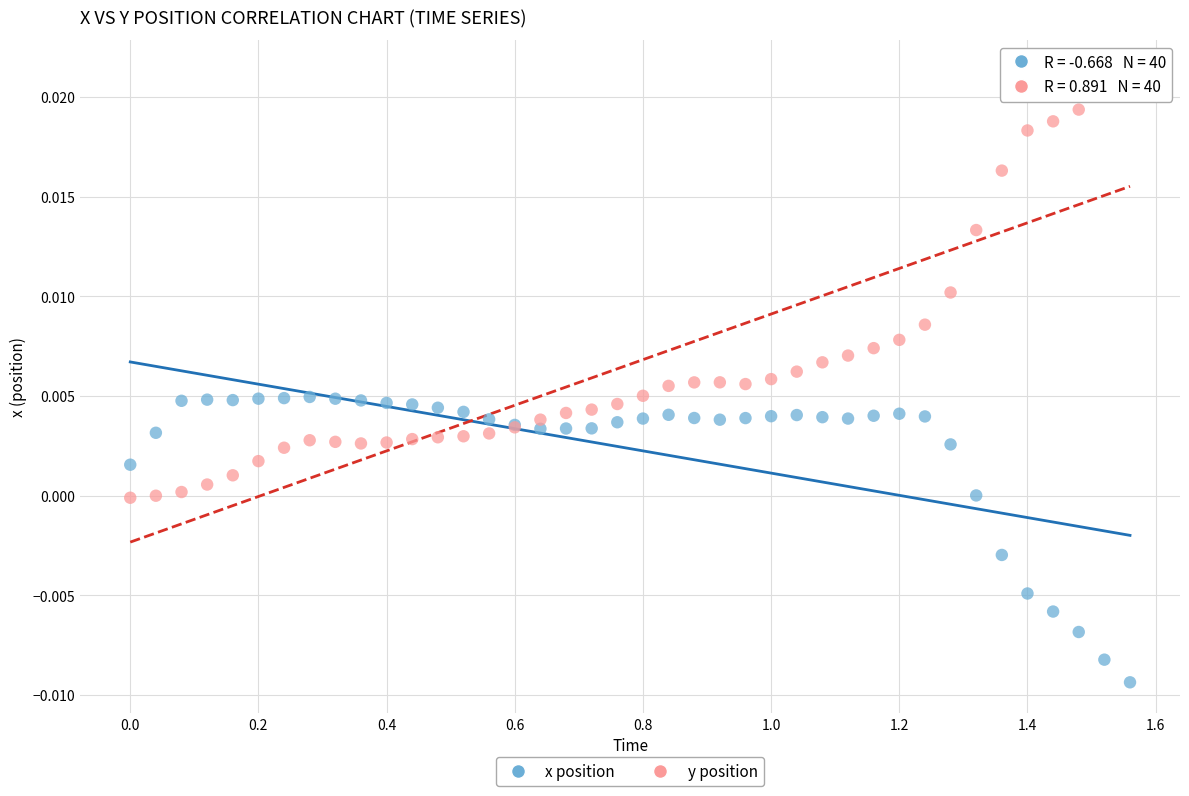

What is the X range (max minus min) for the scatter plot?

1.6